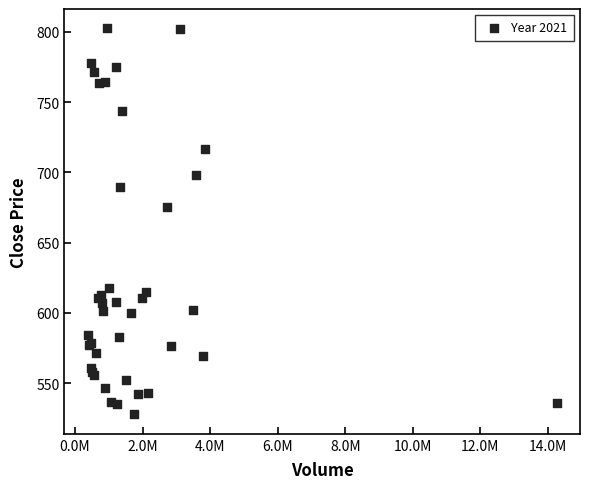

What Y value in the scatter plot is closest to 665?

675.2